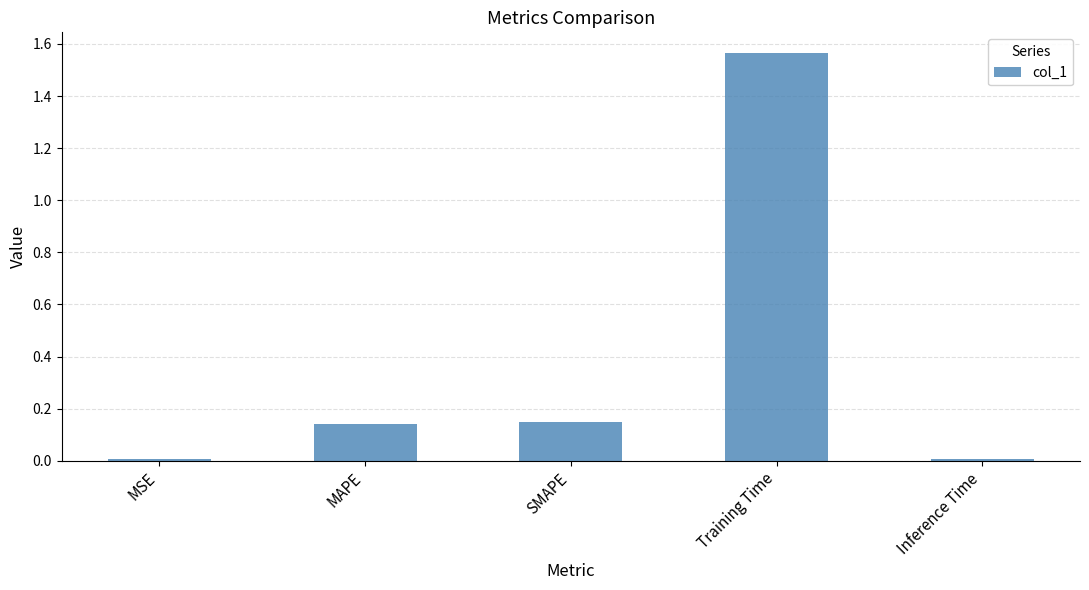

The chart shows a value of 0.0 at Inference Time. True or false?

True